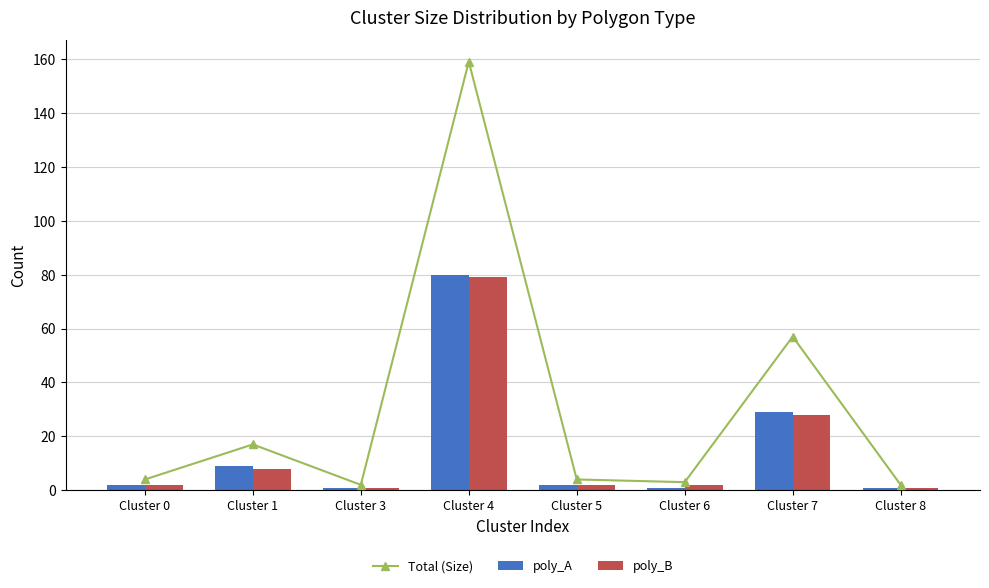

At which category is the sum across all series the highest?

Cluster 4